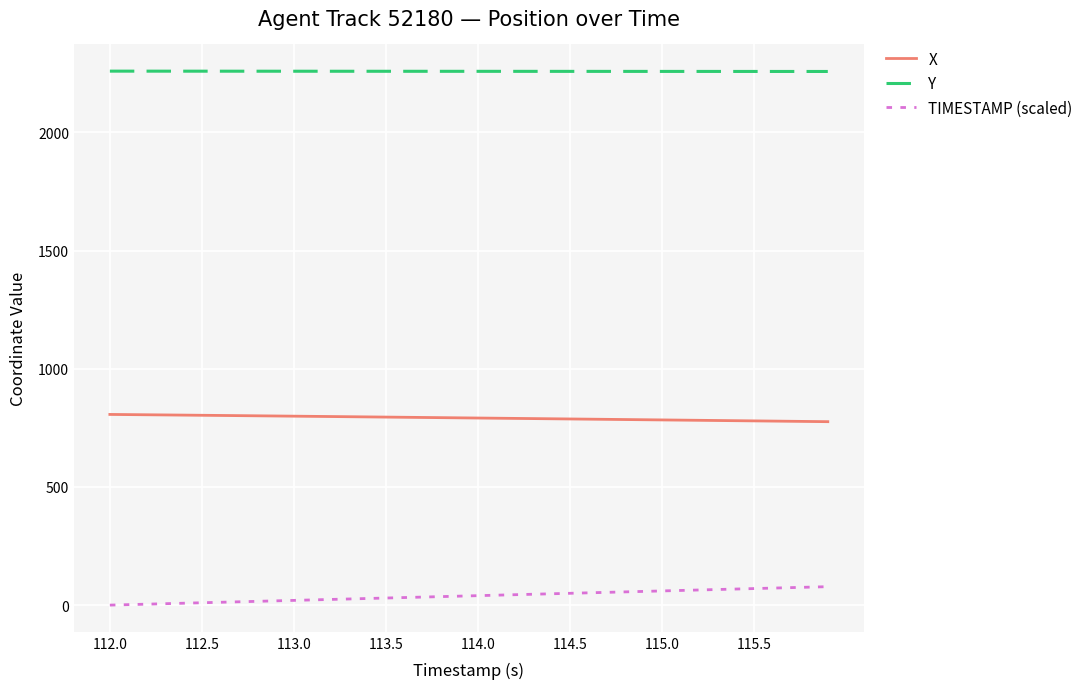

Which series has the largest total across all categories?

Y